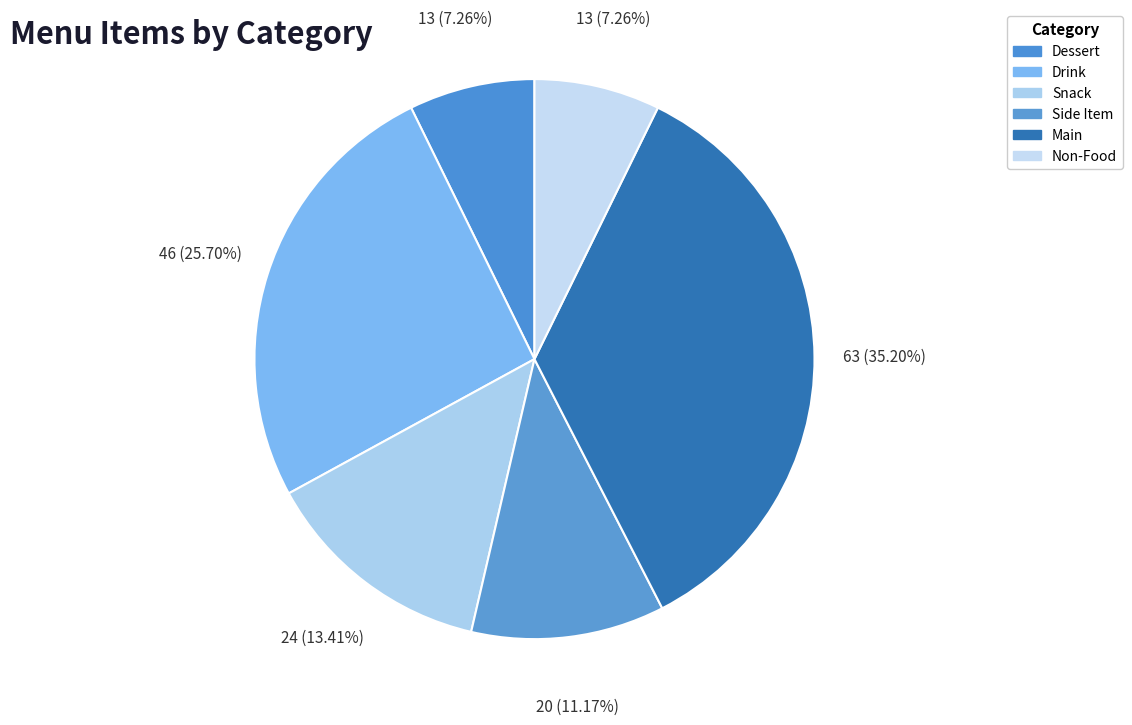

What percentage is the Snack slice, to the nearest percent?

13%